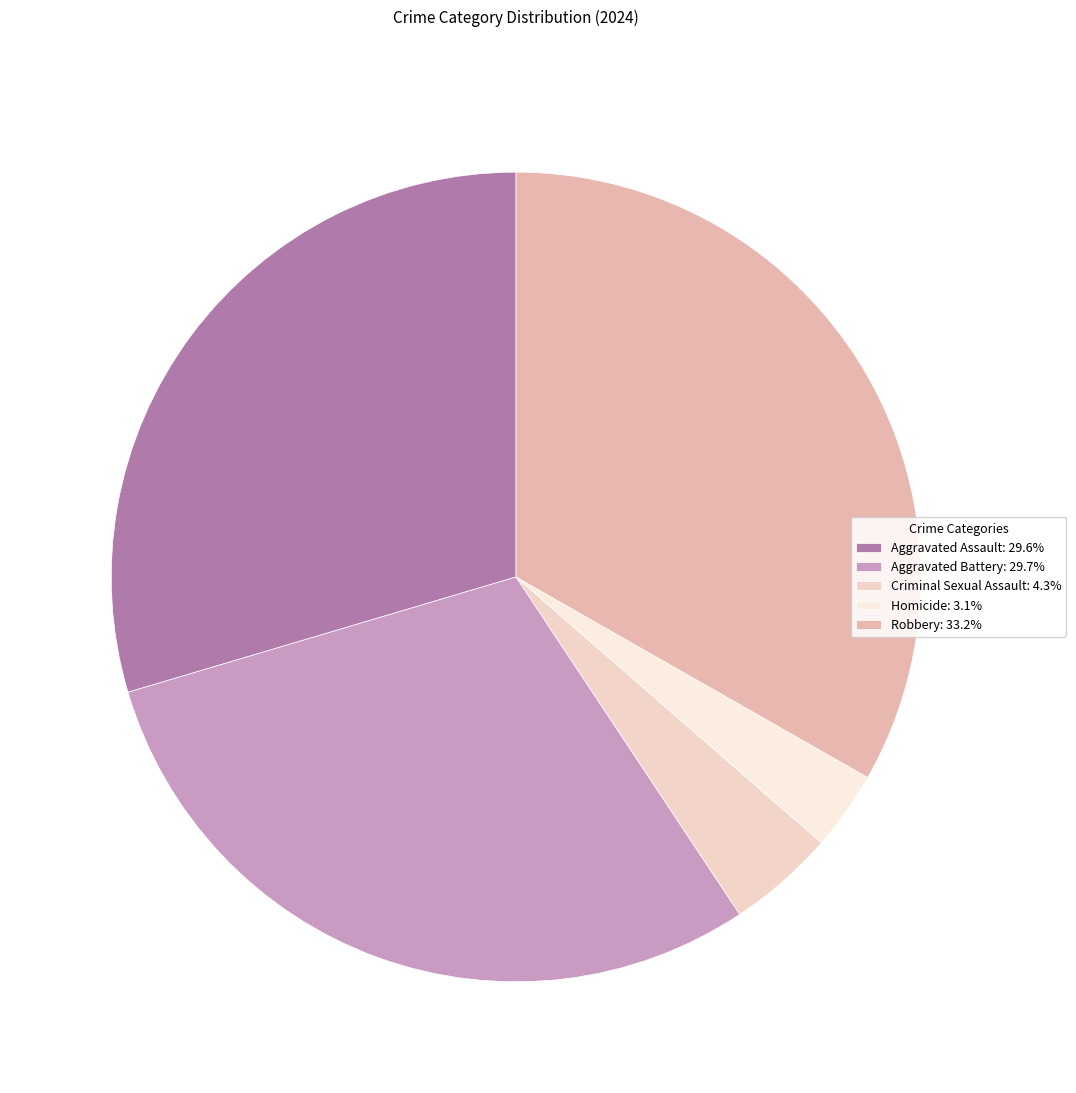

How many slices are in this pie chart?

5